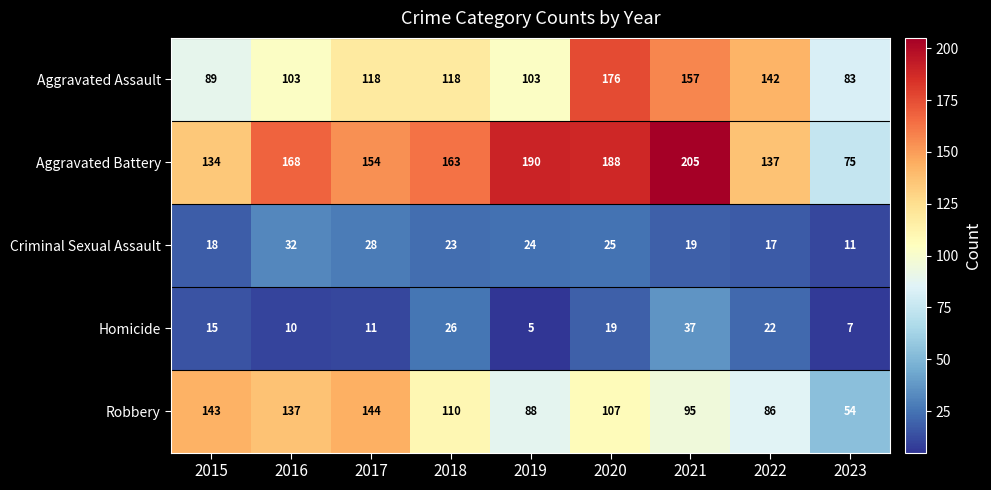

List the series in order of their peak value, highest first.

Aggravated Battery, Aggravated Assault, Robbery, Homicide, Criminal Sexual Assault